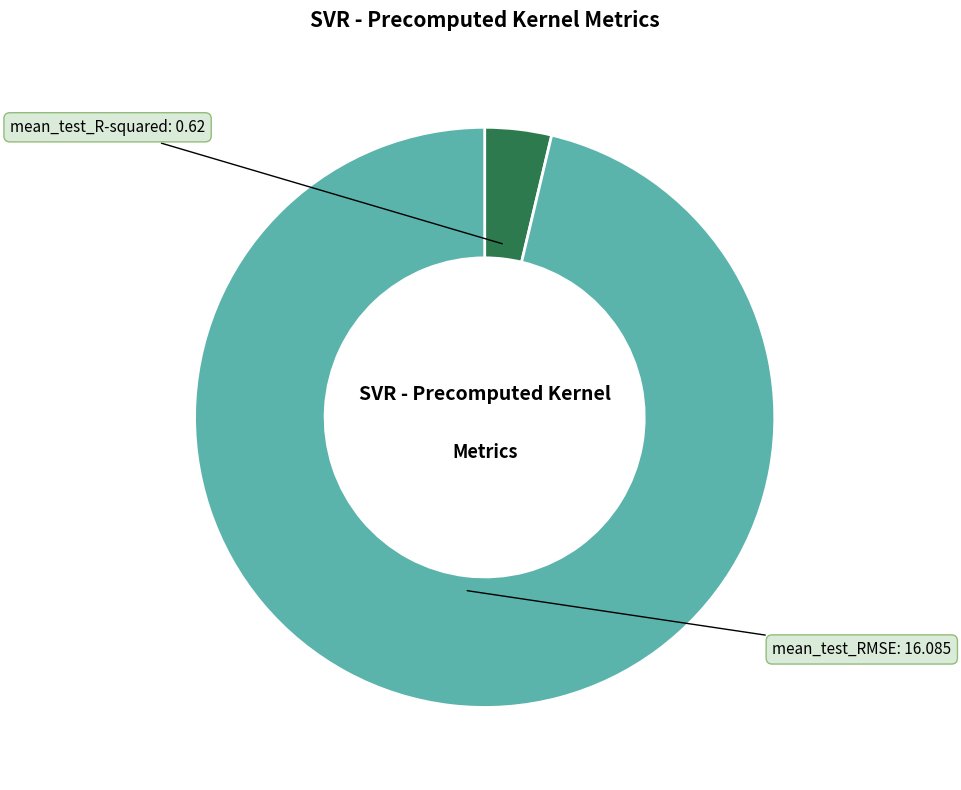

Which slice represents more than half of the pie?

mean_test_RMSE